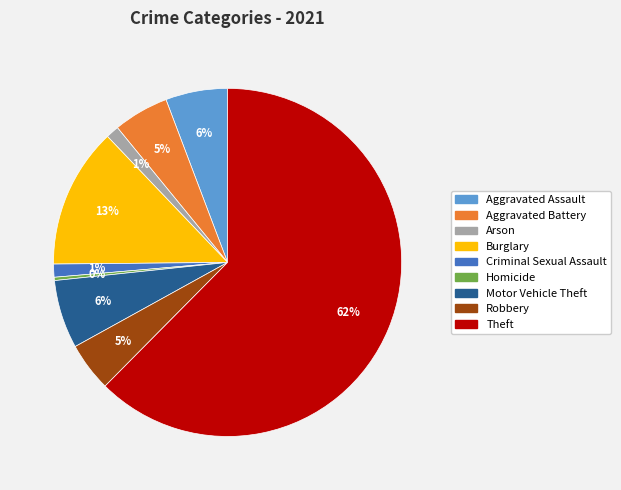

True or false: Criminal Sexual Assault accounts for 15% of the total.

False